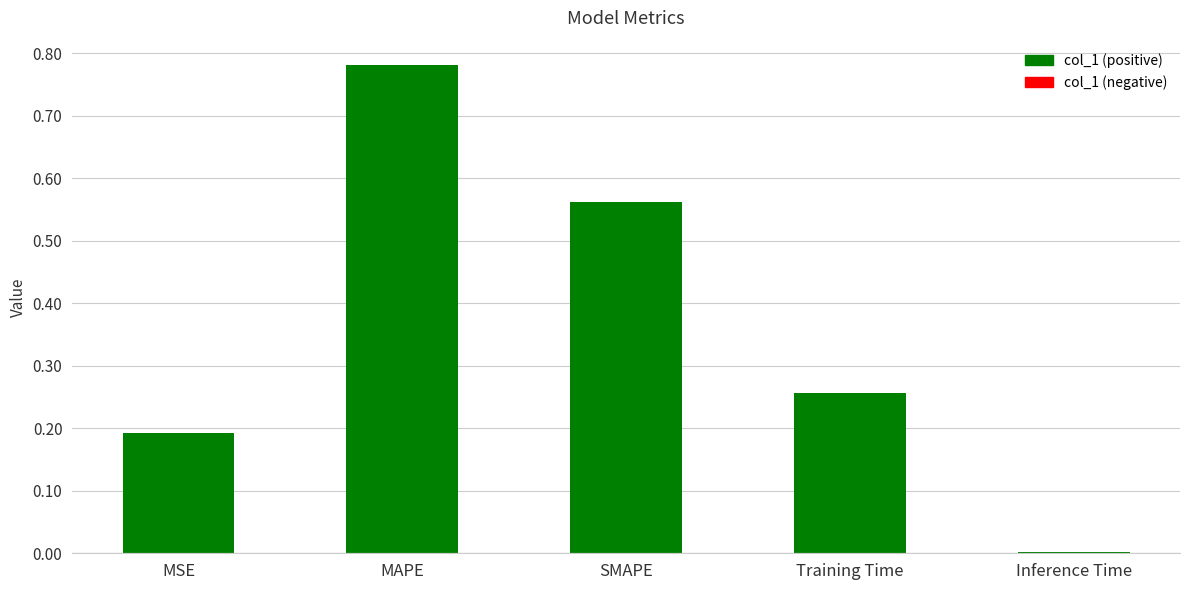

What is the change in value from MSE to Training Time?

+0.1